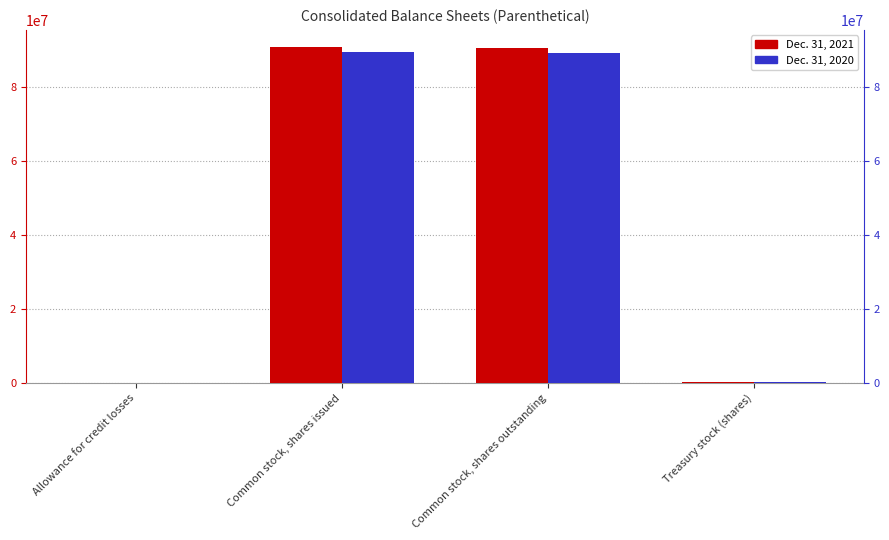

Reading left to right, list all the values displayed in this chart.

Dec. 31, 2021: Allowance for credit losses=11635	Common stock, shares issued=90872826	Common stock, shares outstanding=90571406	Treasury stock (shares)=301420
Dec. 31, 2020: Allowance for credit losses=10677	Common stock, shares issued=89462304	Common stock, shares outstanding=89134252	Treasury stock (shares)=328052